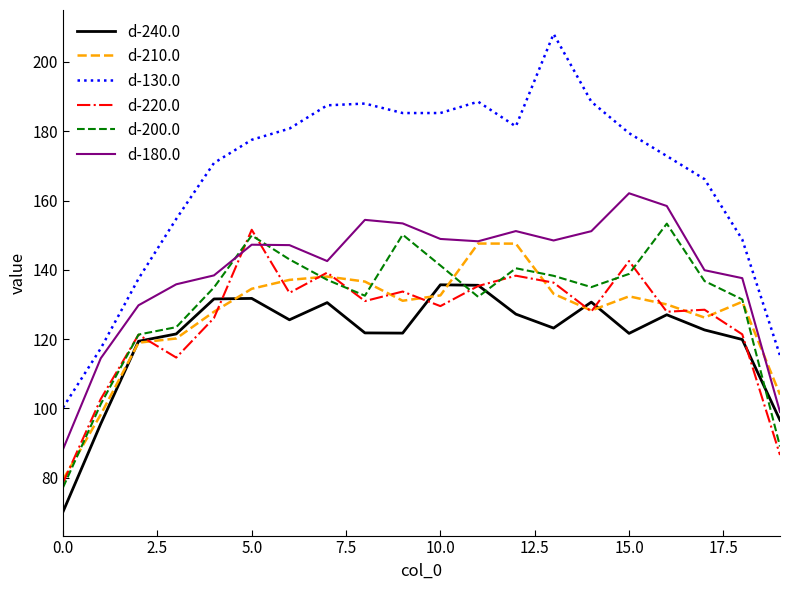

What is the minimum value shown in the chart?

70.2